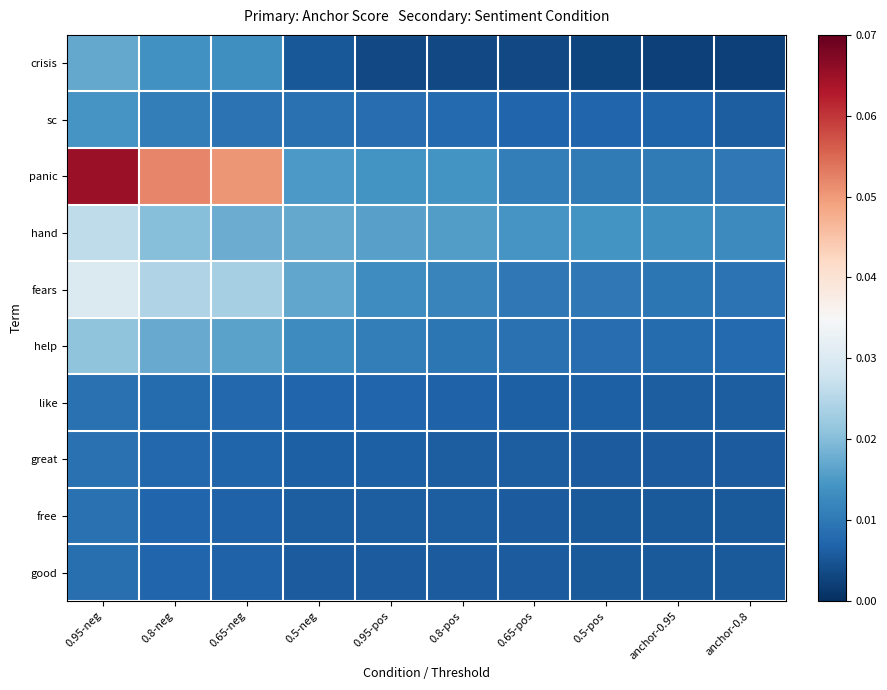

Which has a higher value, 0.65-pos or anchor-0.95?

0.65-pos